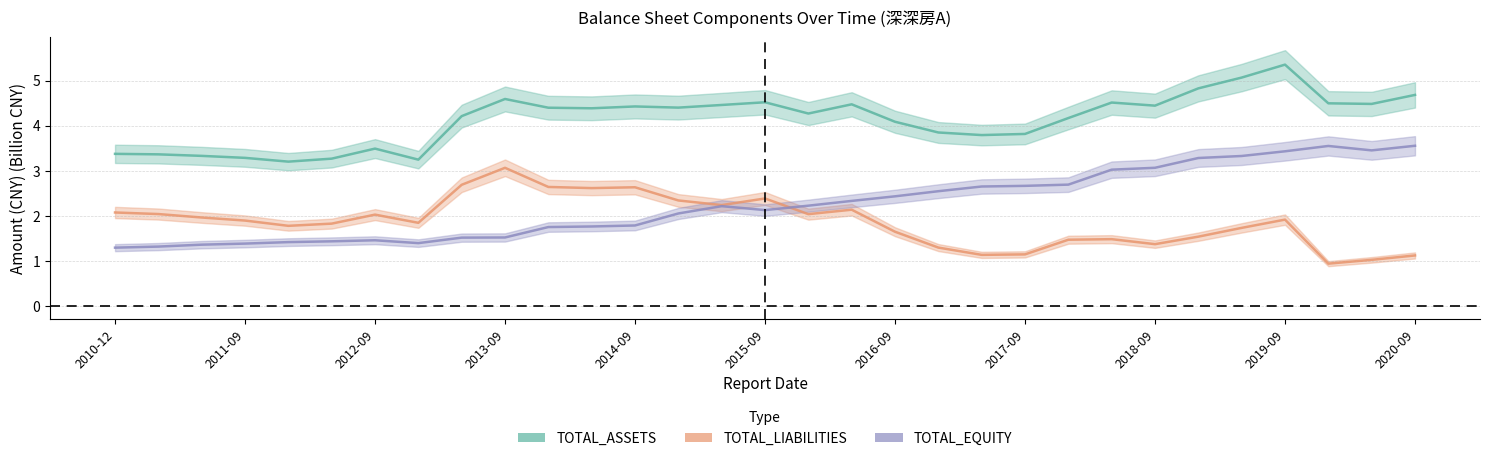

List the labels in order of TOTAL_LIABILITIES value, smallest first.

2020-03-31, 2020-06-30, 2020-09-30, 2017-06-30, 2017-09-30, 2017-03-31, 2018-09-30, 2018-03-31, 2018-06-30, 2019-03-31, 2016-09-30, 2019-06-30, 2012-03-31, 2012-06-30, 2013-03-31, 2011-09-30, 2019-09-30, 2011-06-30, 2012-09-30, 2016-03-31, 2011-03-31, 2010-12-31, 2016-06-30, 2015-06-30, 2015-03-31, 2015-09-30, 2014-06-30, 2014-09-30, 2014-03-31, 2013-06-30, 2013-09-30